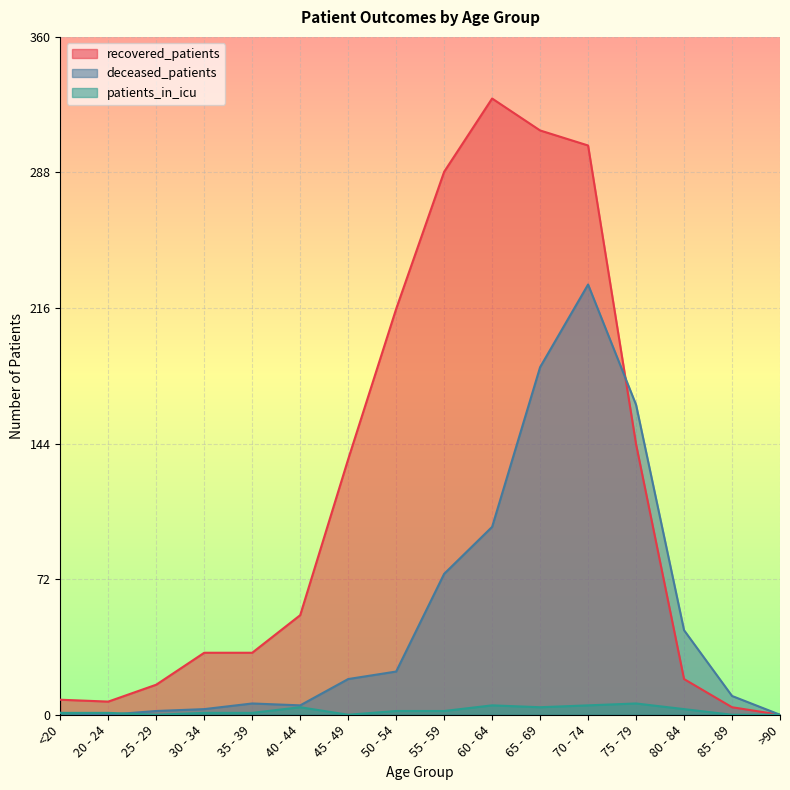

What position from the right is 70 - 74?

5